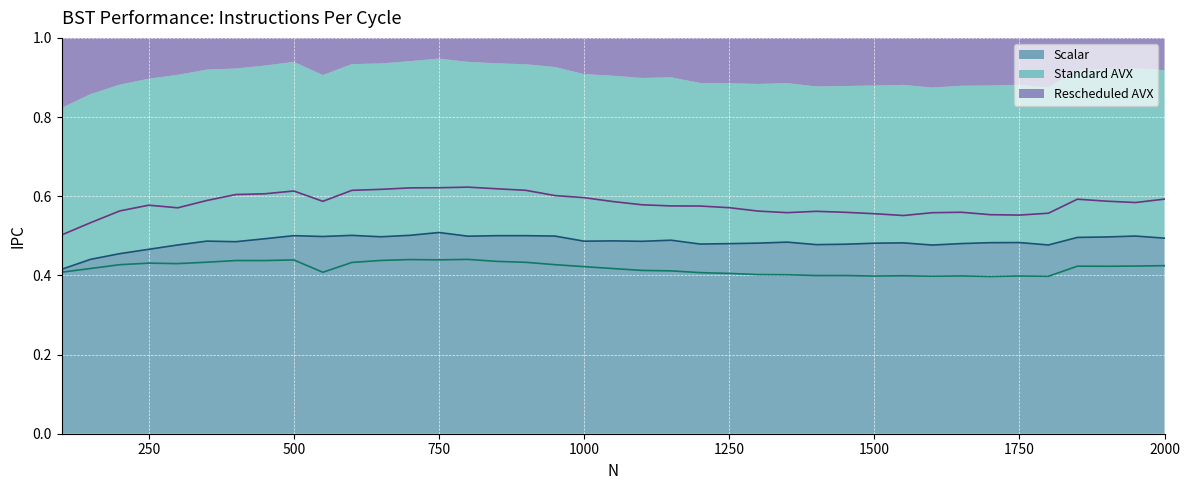

At which category is the sum across all series the highest?

750